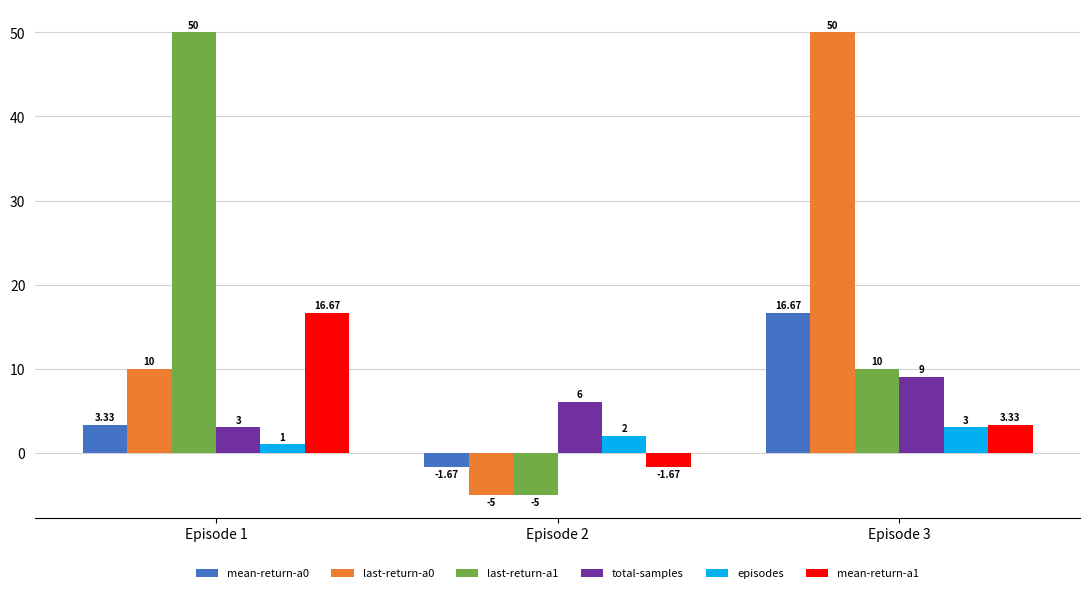

What is the difference between the highest and lowest values at Episode 3?

47.0